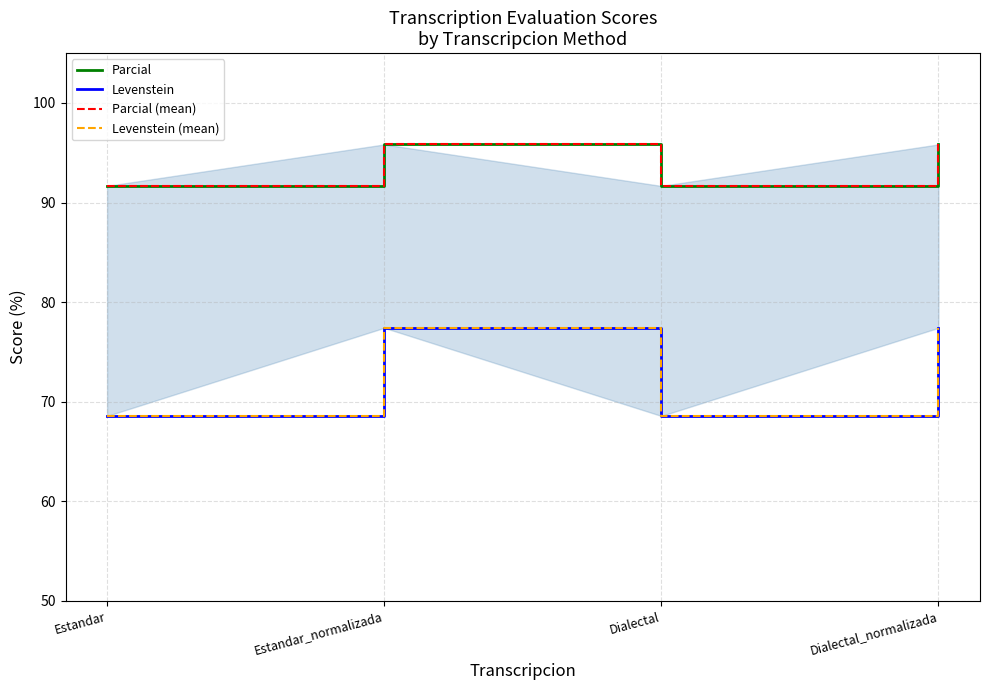

Reading left to right, list all the values displayed in this chart.

Parcial: Estandar=91.7	Estandar_normalizada=95.8	Dialectal=91.7	Dialectal_normalizada=95.8
Levenstein: Estandar=68.6	Estandar_normalizada=77.4	Dialectal=68.6	Dialectal_normalizada=77.4
Parcial (mean): Estandar=91.7	Estandar_normalizada=95.8	Dialectal=91.7	Dialectal_normalizada=95.8
Levenstein (mean): Estandar=68.6	Estandar_normalizada=77.4	Dialectal=68.6	Dialectal_normalizada=77.4